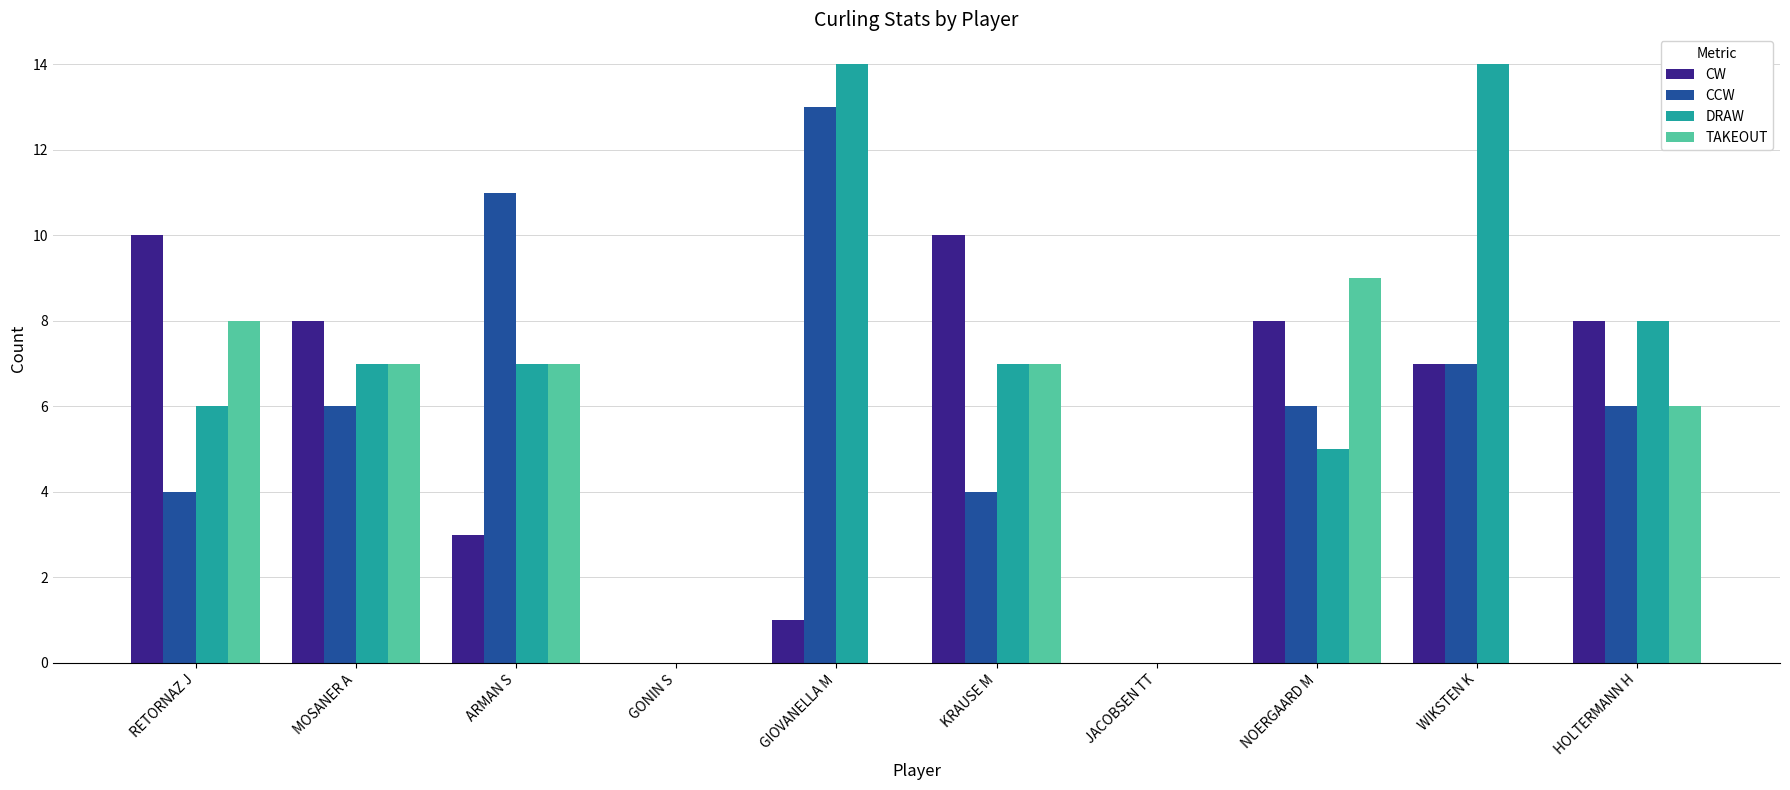

Which series has the largest total across all categories?

DRAW